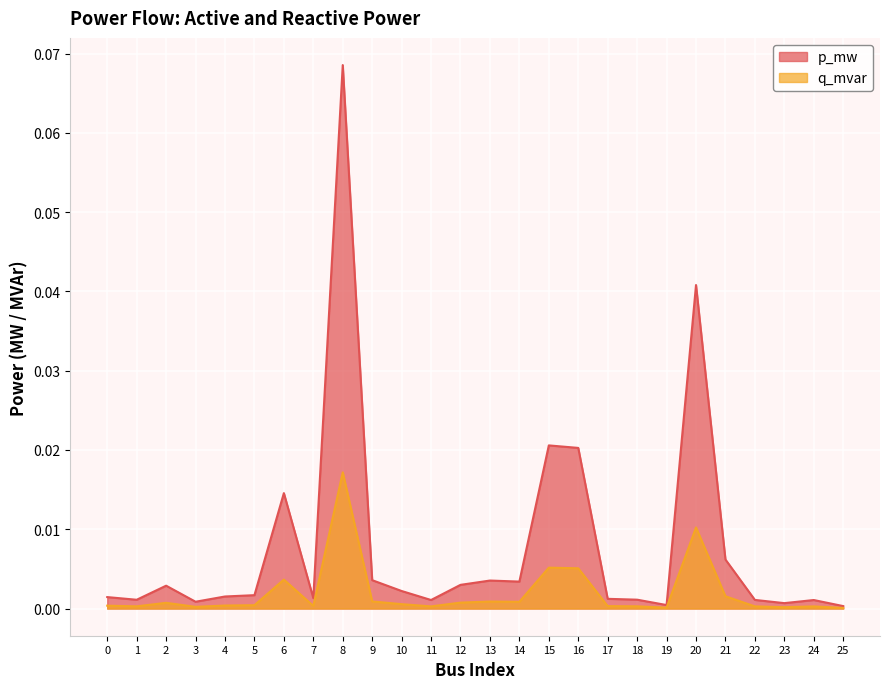

At which label does q_mvar reach its peak?

8